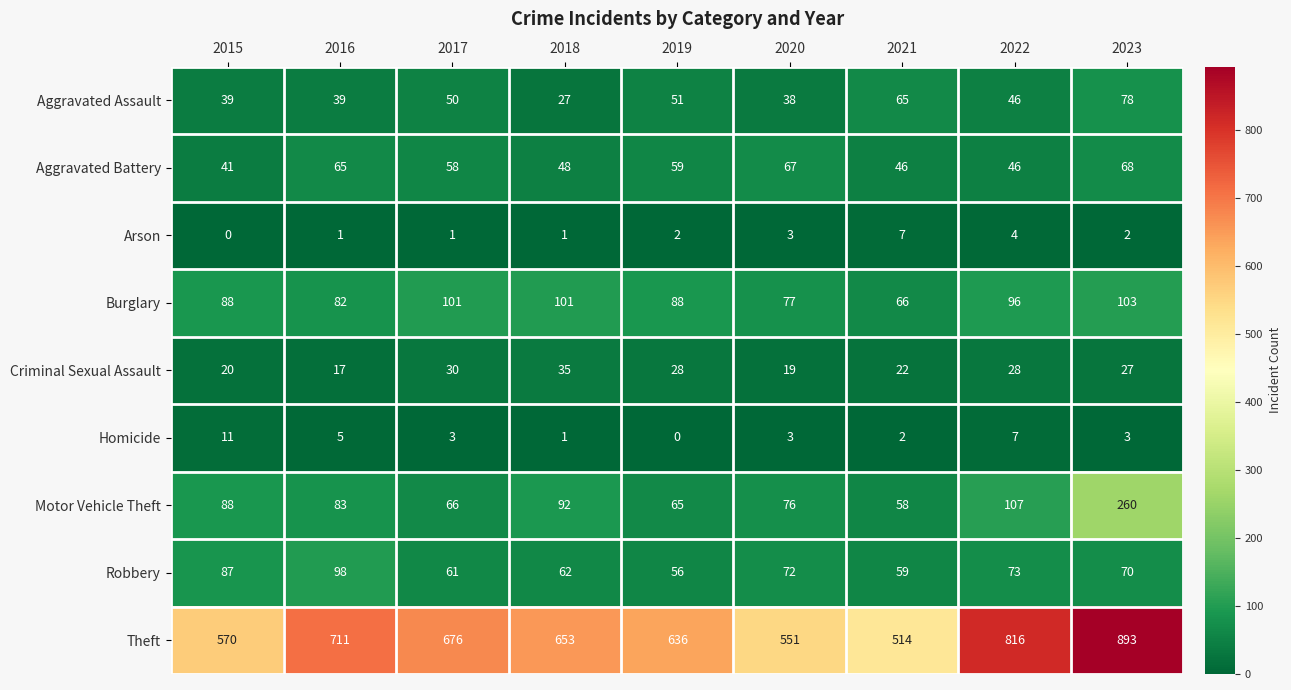

How many series are shown in this chart?

9